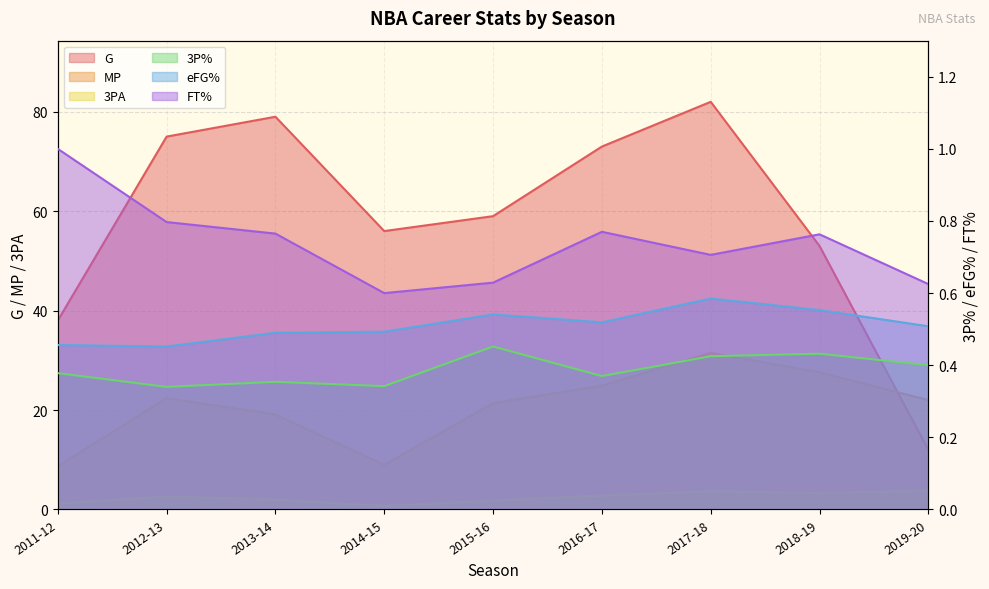

Reading right to left, transcribe all the data shown in this chart.

G: 12.0	53.0	82.0	73.0	59.0	56.0	79.0	75.0	38.0
MP: 22.0	27.6	31.5	24.9	21.4	9.0	19.1	22.4	8.7
3PA: 3.8	3.3	3.7	2.8	1.8	0.7	2.0	2.6	1.2
3P%: 0.4	0.4	0.4	0.4	0.5	0.3	0.4	0.3	0.4
eFG%: 0.5	0.6	0.6	0.5	0.5	0.5	0.5	0.5	0.5
FT%: 0.6	0.8	0.7	0.8	0.6	0.6	0.8	0.8	1.0